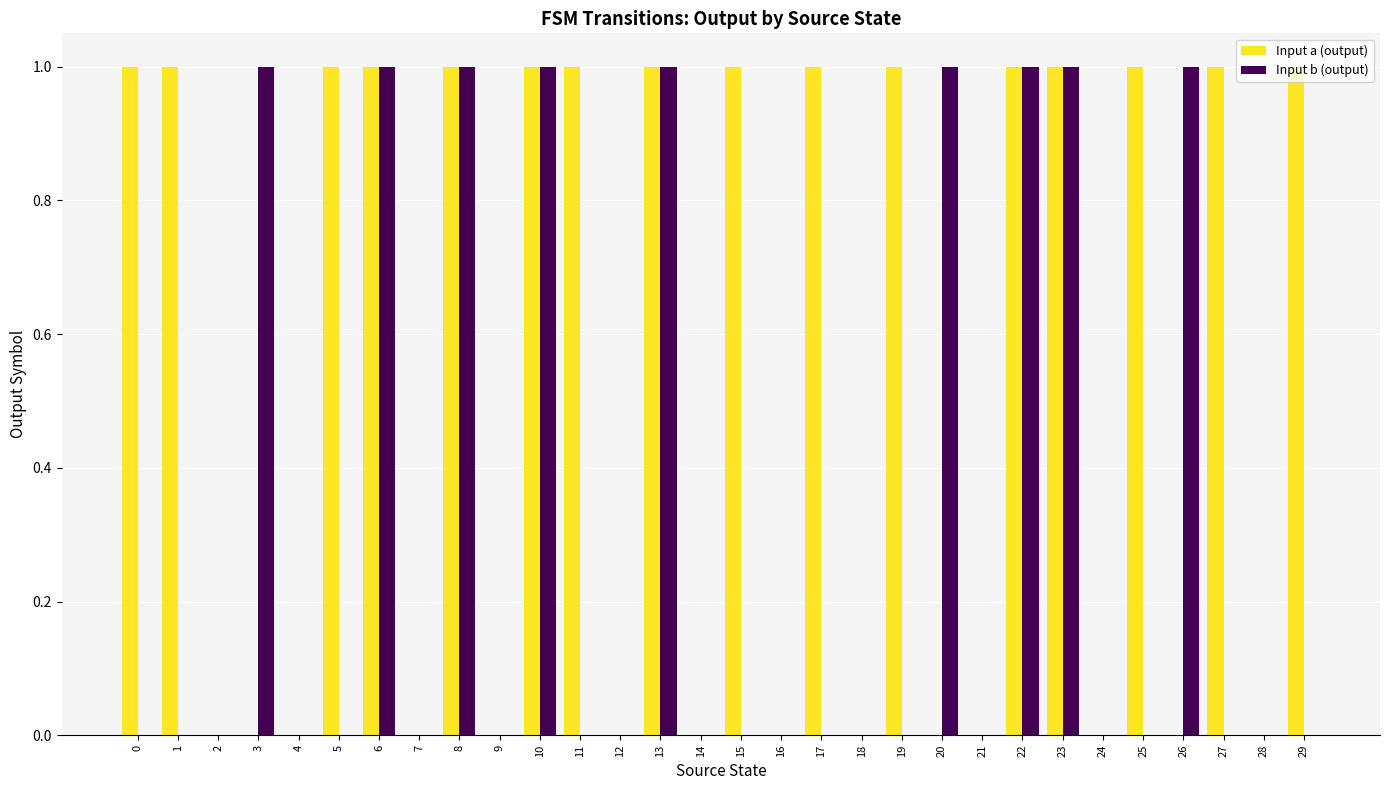

What is the sum of all Input a (output) values?

16